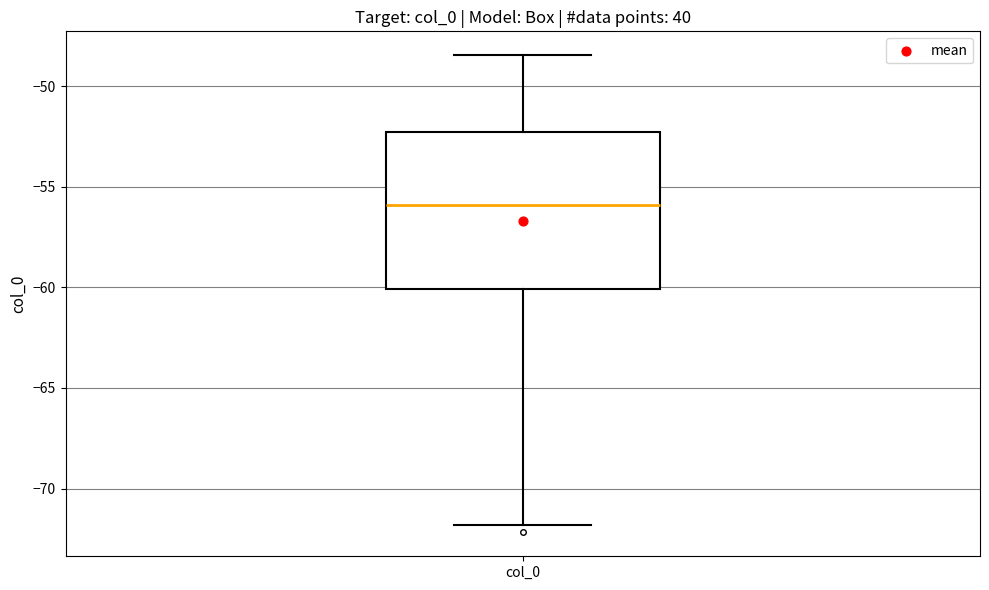

Read this box plot against the y-axis: the position of the median line, the range covered by the box, and the ends of both whiskers. The values are not printed on the chart, so give them approximately, as read against the axis.

median -56.0, box -60.0 to -52.5, whiskers -72.0 to -48.5